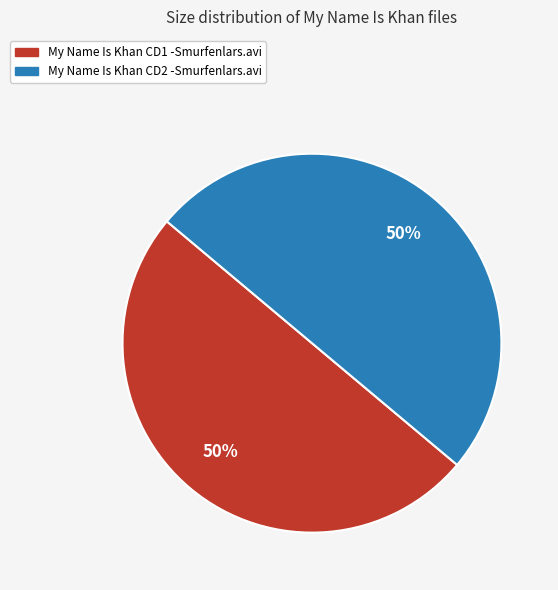

Approximately how many times larger is the value at My Name Is Khan CD1 -Smurfenlars.avi compared to My Name Is Khan CD2 -Smurfenlars.avi?

1.0